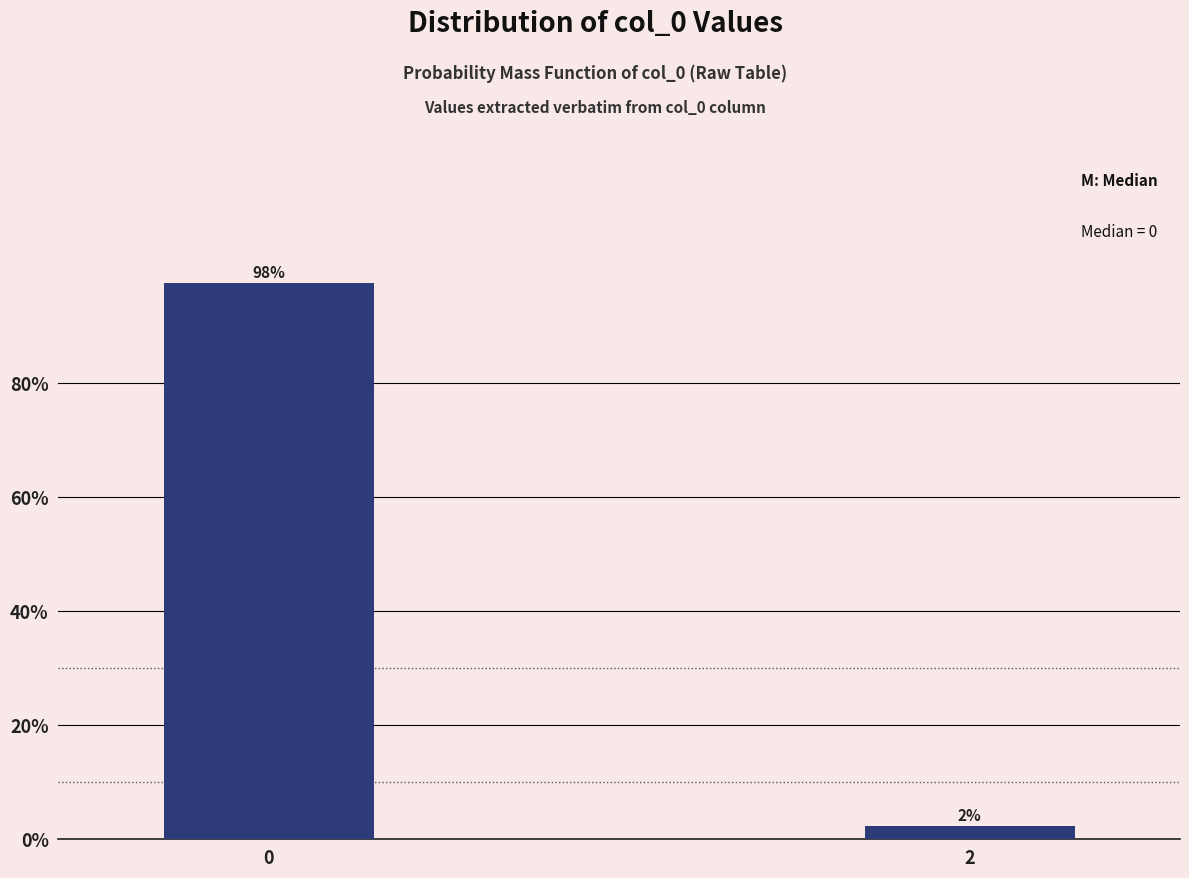

What is the value of the 1st bar from the left?

97.6